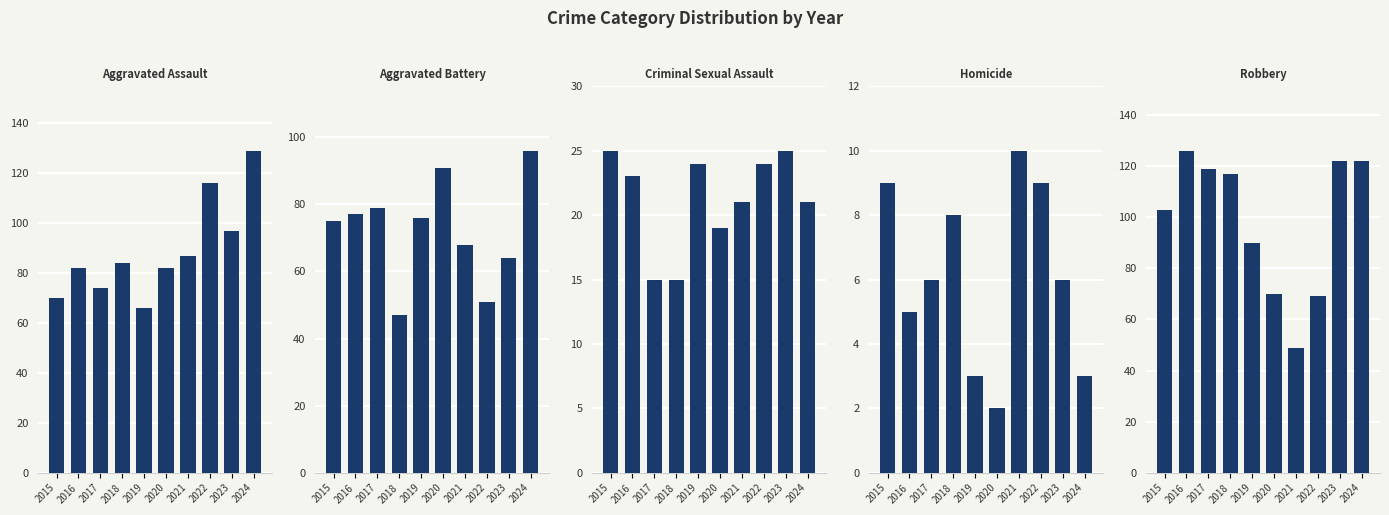

Count the Homicide values in the range 3 to 9.

8